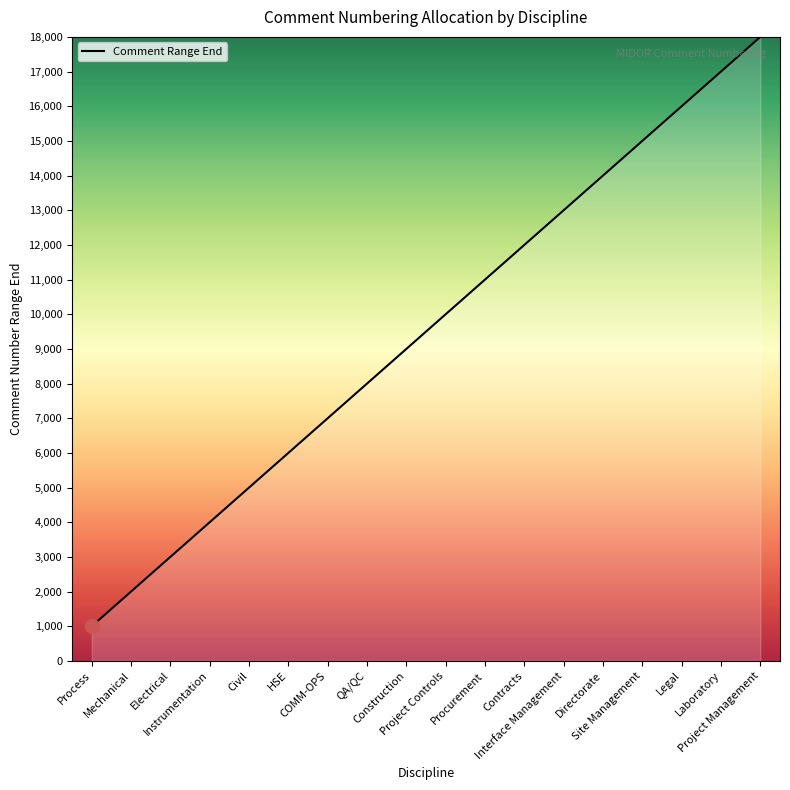

True or false: the data shows 8000 at QA/QC.

True